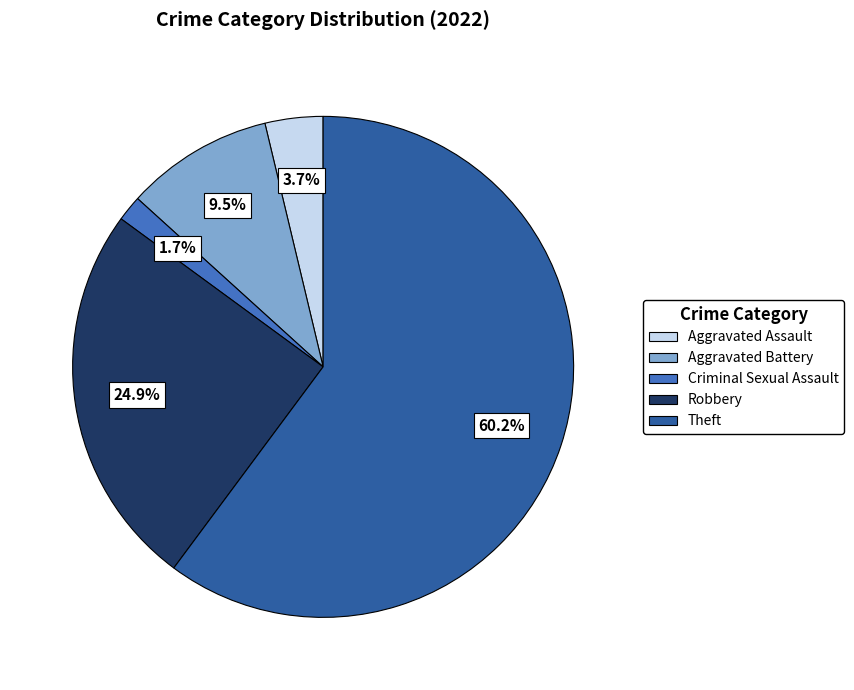

Which has a higher value, Aggravated Assault or Criminal Sexual Assault?

Aggravated Assault